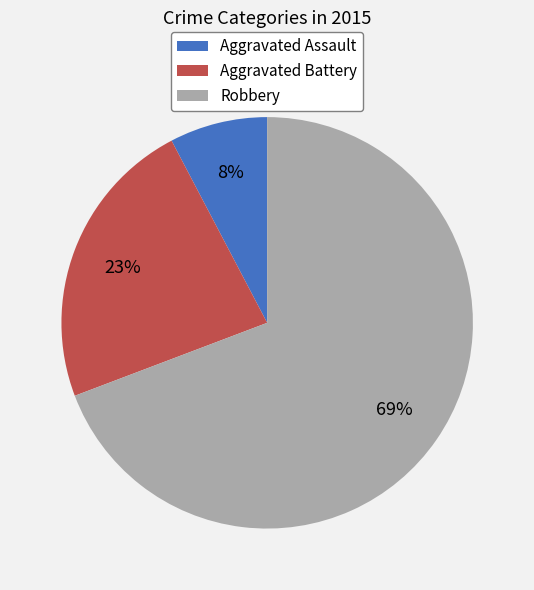

Which has a higher value, Robbery or Aggravated Assault?

Robbery